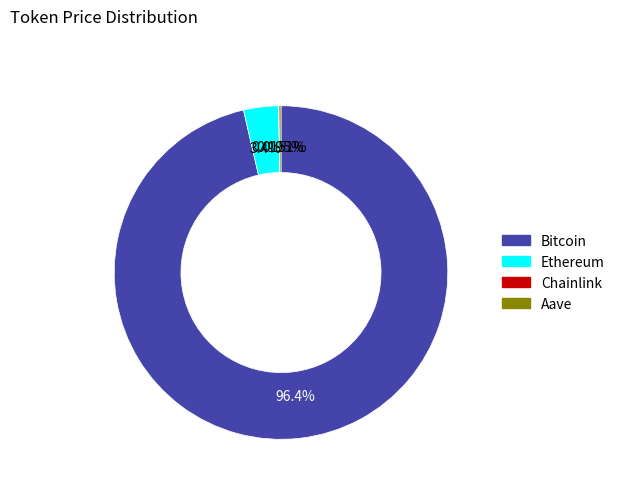

To the nearest percent, what is the difference between the largest and smallest slice percentages?

96%